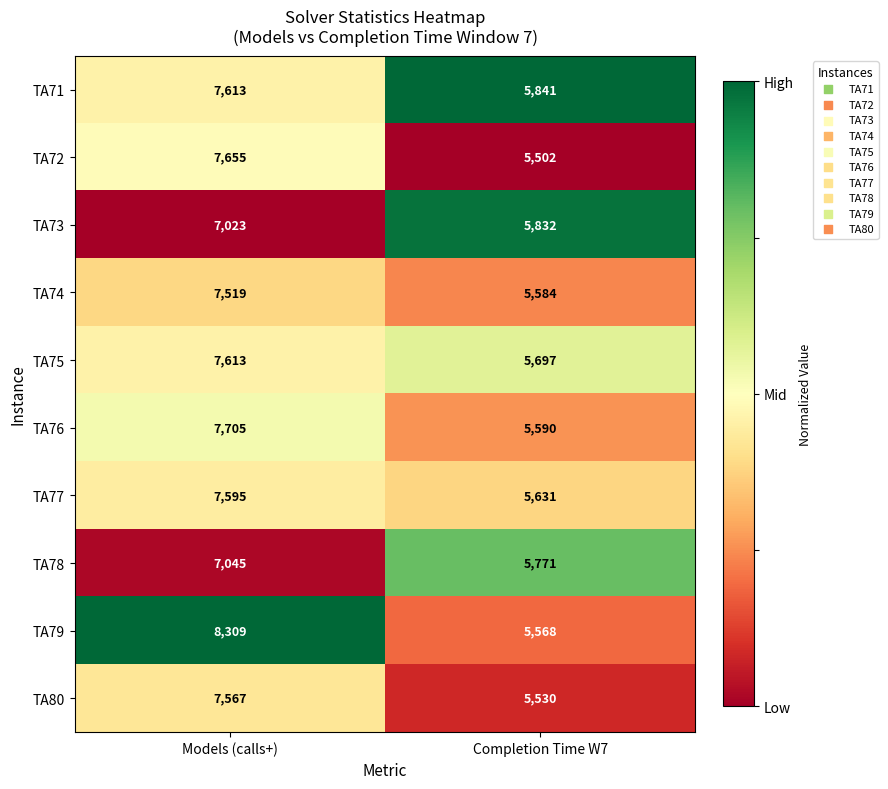

Which series has the largest range (max minus min)?

TA79